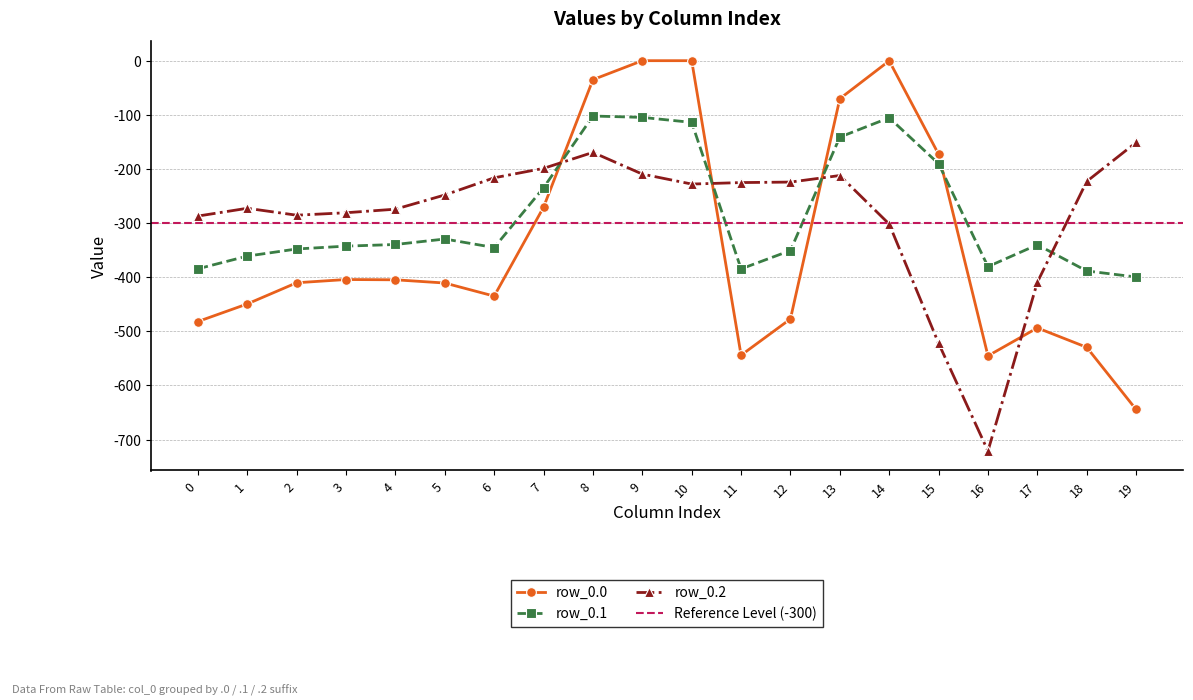

What is the difference between the maximum and minimum values in the row_0.2 series?

570.1